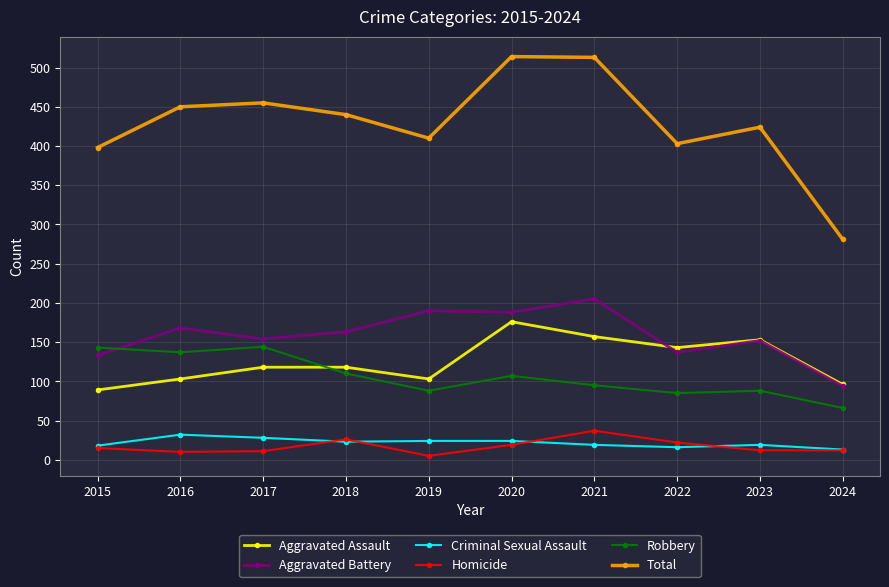

What is the difference between the Robbery values at 2024 and 2023?

22